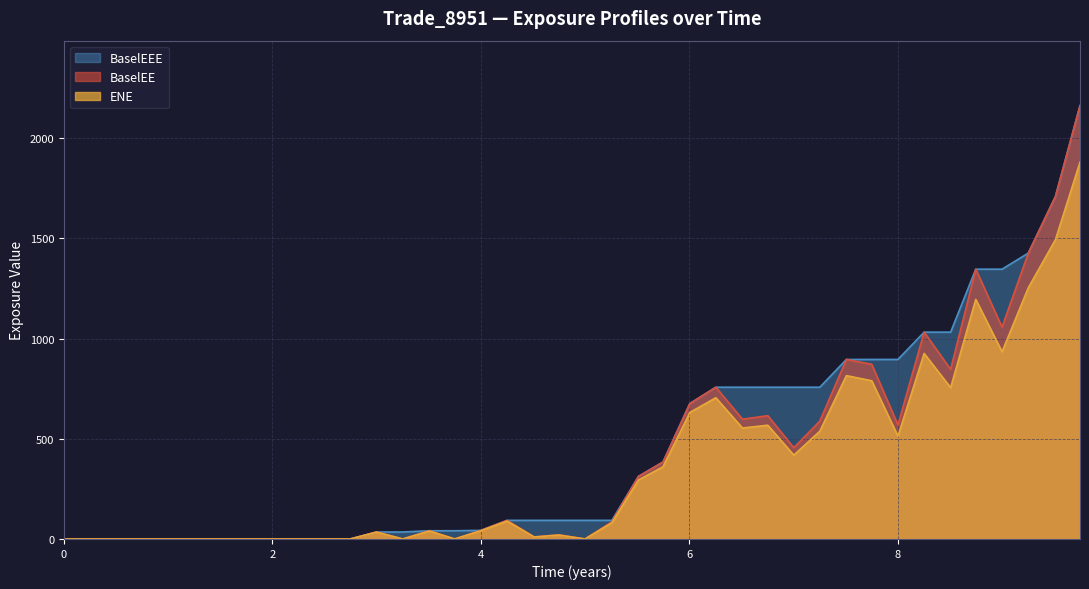

Which series changed the most between 2016-09-26 and 2021-12-29?

BaselEE